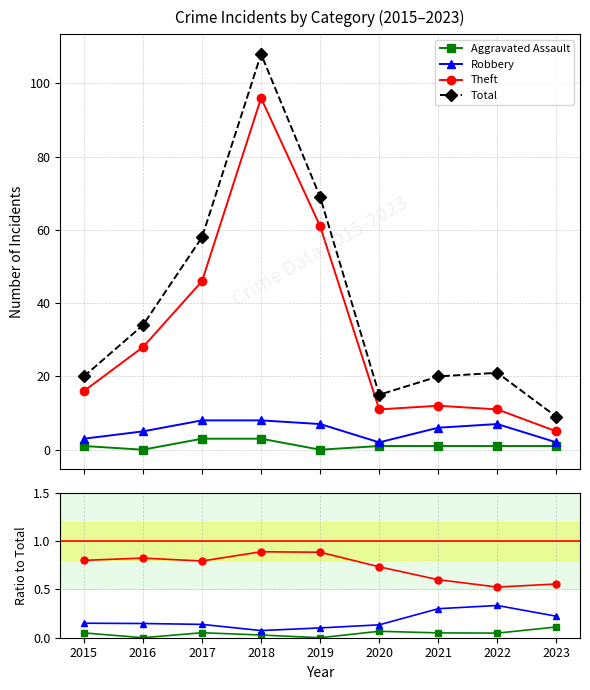

How many values in the Aggravated Assault series exceed 1?

2